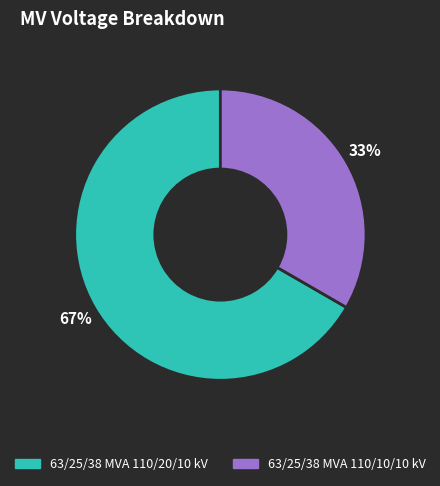

Combined, do 63/25/38 MVA 110/20/10 kV and 63/25/38 MVA 110/10/10 kV account for over 50%?

Yes